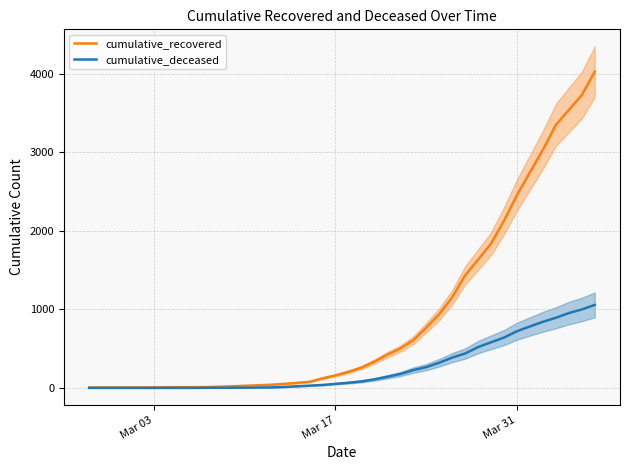

What is the highest value of the cumulative_recovered series?

4025